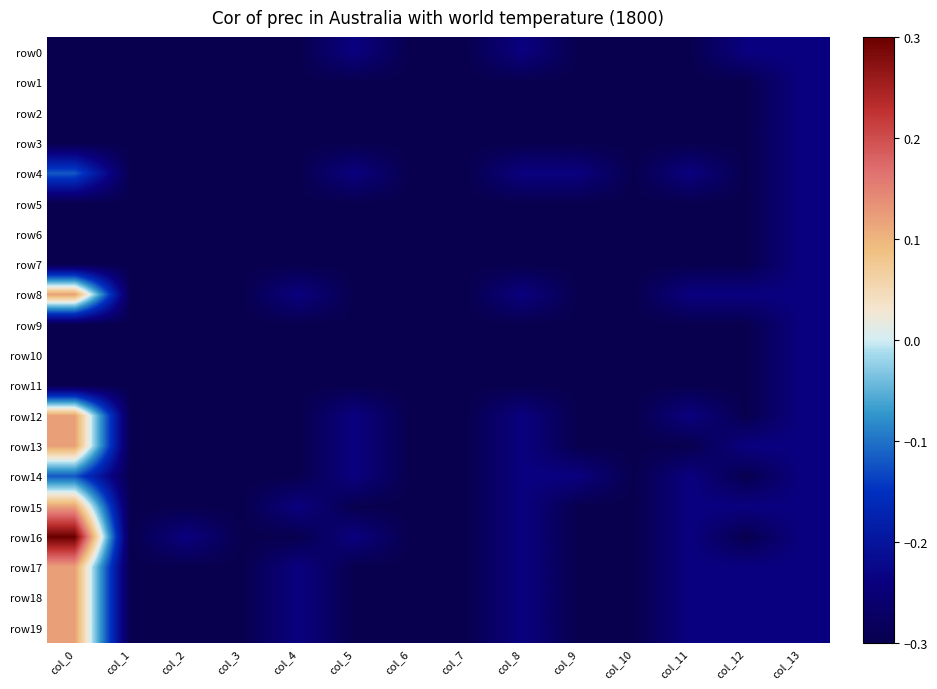

Reading left to right, what are all the values shown in this chart?

row0: col_0=-0.3	col_1=-0.3	col_2=-0.3	col_3=-0.3	col_4=-0.3	col_5=-0.2	col_6=-0.3	col_7=-0.3	col_8=-0.2	col_9=-0.3	col_10=-0.3	col_11=-0.3	col_12=-0.2	col_13=-0.2
row1: col_0=-0.3	col_1=-0.3	col_2=-0.3	col_3=-0.3	col_4=-0.3	col_5=-0.3	col_6=-0.3	col_7=-0.3	col_8=-0.3	col_9=-0.3	col_10=-0.3	col_11=-0.3	col_12=-0.3	col_13=-0.2
row2: col_0=-0.3	col_1=-0.3	col_2=-0.3	col_3=-0.3	col_4=-0.3	col_5=-0.3	col_6=-0.3	col_7=-0.3	col_8=-0.3	col_9=-0.3	col_10=-0.3	col_11=-0.3	col_12=-0.3	col_13=-0.2
row3: col_0=-0.3	col_1=-0.3	col_2=-0.3	col_3=-0.3	col_4=-0.3	col_5=-0.3	col_6=-0.3	col_7=-0.3	col_8=-0.3	col_9=-0.3	col_10=-0.3	col_11=-0.3	col_12=-0.3	col_13=-0.2
row4: col_0=-0.1	col_1=-0.3	col_2=-0.3	col_3=-0.3	col_4=-0.3	col_5=-0.2	col_6=-0.3	col_7=-0.3	col_8=-0.2	col_9=-0.2	col_10=-0.3	col_11=-0.2	col_12=-0.3	col_13=-0.2
row5: col_0=-0.3	col_1=-0.3	col_2=-0.3	col_3=-0.3	col_4=-0.3	col_5=-0.3	col_6=-0.3	col_7=-0.3	col_8=-0.3	col_9=-0.3	col_10=-0.3	col_11=-0.3	col_12=-0.3	col_13=-0.2
row6: col_0=-0.3	col_1=-0.3	col_2=-0.3	col_3=-0.3	col_4=-0.3	col_5=-0.3	col_6=-0.3	col_7=-0.3	col_8=-0.3	col_9=-0.3	col_10=-0.3	col_11=-0.3	col_12=-0.3	col_13=-0.2
row7: col_0=-0.3	col_1=-0.3	col_2=-0.3	col_3=-0.3	col_4=-0.3	col_5=-0.3	col_6=-0.3	col_7=-0.3	col_8=-0.3	col_9=-0.3	col_10=-0.3	col_11=-0.3	col_12=-0.3	col_13=-0.2
row8: col_0=0.1	col_1=-0.3	col_2=-0.3	col_3=-0.3	col_4=-0.2	col_5=-0.3	col_6=-0.3	col_7=-0.3	col_8=-0.2	col_9=-0.3	col_10=-0.3	col_11=-0.2	col_12=-0.2	col_13=-0.2
row9: col_0=-0.3	col_1=-0.3	col_2=-0.3	col_3=-0.3	col_4=-0.3	col_5=-0.3	col_6=-0.3	col_7=-0.3	col_8=-0.3	col_9=-0.3	col_10=-0.3	col_11=-0.3	col_12=-0.3	col_13=-0.2
row10: col_0=-0.3	col_1=-0.3	col_2=-0.3	col_3=-0.3	col_4=-0.3	col_5=-0.3	col_6=-0.3	col_7=-0.3	col_8=-0.3	col_9=-0.3	col_10=-0.3	col_11=-0.3	col_12=-0.3	col_13=-0.2
row11: col_0=-0.3	col_1=-0.3	col_2=-0.3	col_3=-0.3	col_4=-0.3	col_5=-0.3	col_6=-0.3	col_7=-0.3	col_8=-0.3	col_9=-0.3	col_10=-0.3	col_11=-0.3	col_12=-0.3	col_13=-0.2
row12: col_0=0.1	col_1=-0.3	col_2=-0.3	col_3=-0.3	col_4=-0.3	col_5=-0.2	col_6=-0.3	col_7=-0.3	col_8=-0.2	col_9=-0.3	col_10=-0.3	col_11=-0.2	col_12=-0.3	col_13=-0.2
row13: col_0=0.1	col_1=-0.3	col_2=-0.3	col_3=-0.3	col_4=-0.3	col_5=-0.2	col_6=-0.3	col_7=-0.3	col_8=-0.2	col_9=-0.3	col_10=-0.3	col_11=-0.3	col_12=-0.2	col_13=-0.2
row14: col_0=-0.1	col_1=-0.3	col_2=-0.3	col_3=-0.3	col_4=-0.3	col_5=-0.2	col_6=-0.3	col_7=-0.3	col_8=-0.2	col_9=-0.2	col_10=-0.3	col_11=-0.2	col_12=-0.3	col_13=-0.2
row15: col_0=0.1	col_1=-0.3	col_2=-0.3	col_3=-0.3	col_4=-0.2	col_5=-0.3	col_6=-0.3	col_7=-0.3	col_8=-0.2	col_9=-0.3	col_10=-0.3	col_11=-0.2	col_12=-0.2	col_13=-0.2
row16: col_0=0.3	col_1=-0.3	col_2=-0.2	col_3=-0.3	col_4=-0.3	col_5=-0.2	col_6=-0.3	col_7=-0.3	col_8=-0.2	col_9=-0.3	col_10=-0.3	col_11=-0.2	col_12=-0.3	col_13=-0.2
row17: col_0=0.1	col_1=-0.3	col_2=-0.3	col_3=-0.3	col_4=-0.2	col_5=-0.3	col_6=-0.3	col_7=-0.3	col_8=-0.2	col_9=-0.3	col_10=-0.3	col_11=-0.2	col_12=-0.2	col_13=-0.2
row18: col_0=0.1	col_1=-0.3	col_2=-0.3	col_3=-0.3	col_4=-0.2	col_5=-0.3	col_6=-0.3	col_7=-0.3	col_8=-0.2	col_9=-0.3	col_10=-0.3	col_11=-0.2	col_12=-0.2	col_13=-0.2
row19: col_0=0.1	col_1=-0.3	col_2=-0.3	col_3=-0.3	col_4=-0.2	col_5=-0.3	col_6=-0.3	col_7=-0.3	col_8=-0.2	col_9=-0.3	col_10=-0.3	col_11=-0.2	col_12=-0.2	col_13=-0.2